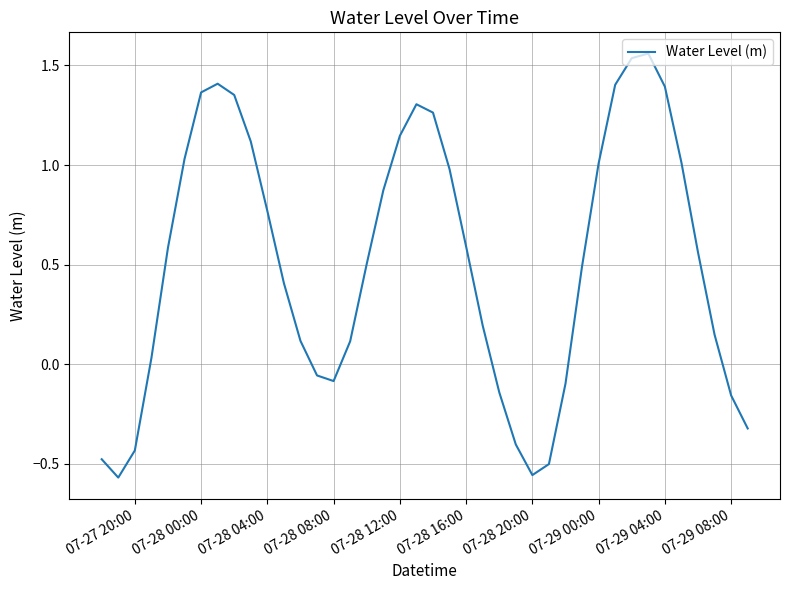

What is the difference between the maximum and minimum values?

2.1